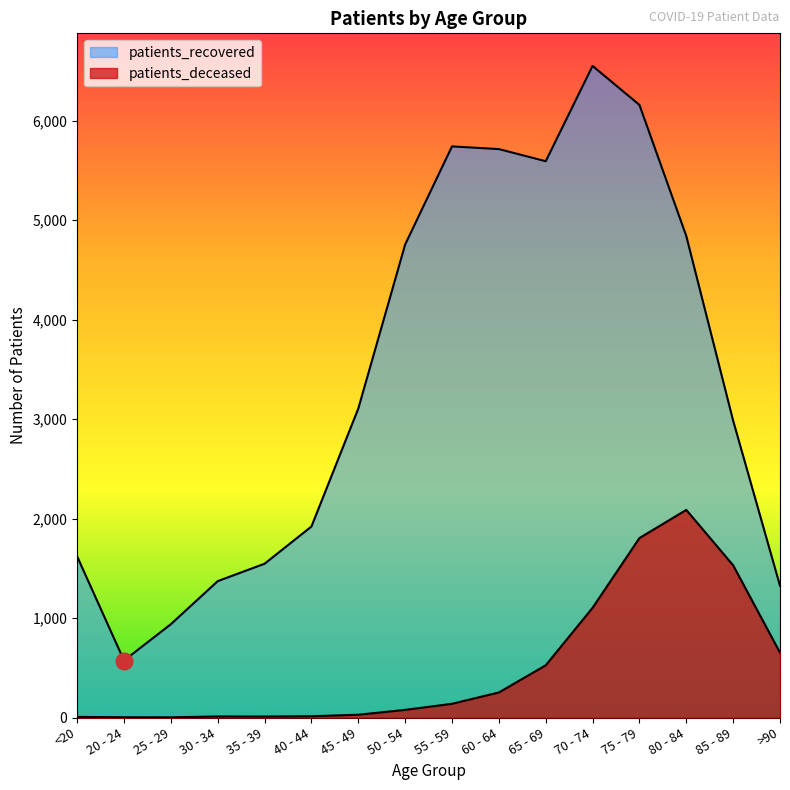

Reading left to right, what are all the values shown in this chart?

patients_deceased: <20=6	20 - 24=3	25 - 29=2	30 - 34=11	35 - 39=10	40 - 44=13	45 - 49=28	50 - 54=77	55 - 59=138	60 - 64=252	65 - 69=525	70 - 74=1103	75 - 79=1804	80 - 84=2087	85 - 89=1530	>90=652
patients_recovered: <20=1619	20 - 24=573	25 - 29=938	30 - 34=1371	35 - 39=1546	40 - 44=1920	45 - 49=3106	50 - 54=4755	55 - 59=5741	60 - 64=5714	65 - 69=5592	70 - 74=6550	75 - 79=6158	80 - 84=4840	85 - 89=2984	>90=1324